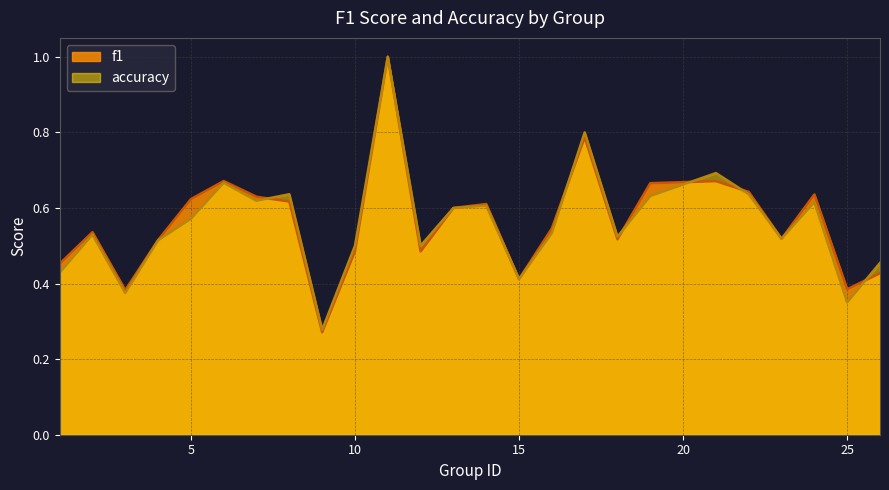

How many lines are shown in the chart?

2